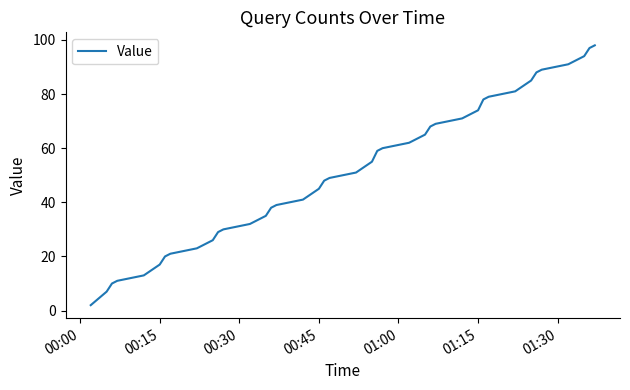

What is the greatest value displayed?

98